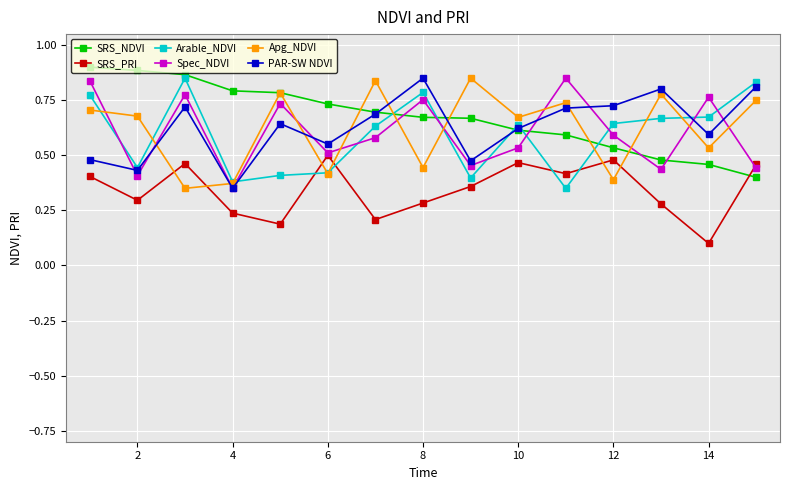

In Spec_NDVI, how many points are higher than both neighbors (excluding endpoints)?

5